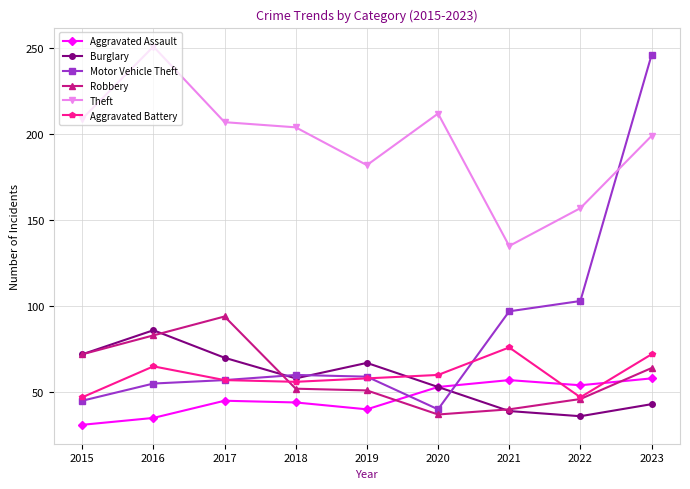

Between 2015 and 2020, which series saw the biggest shift?

Robbery